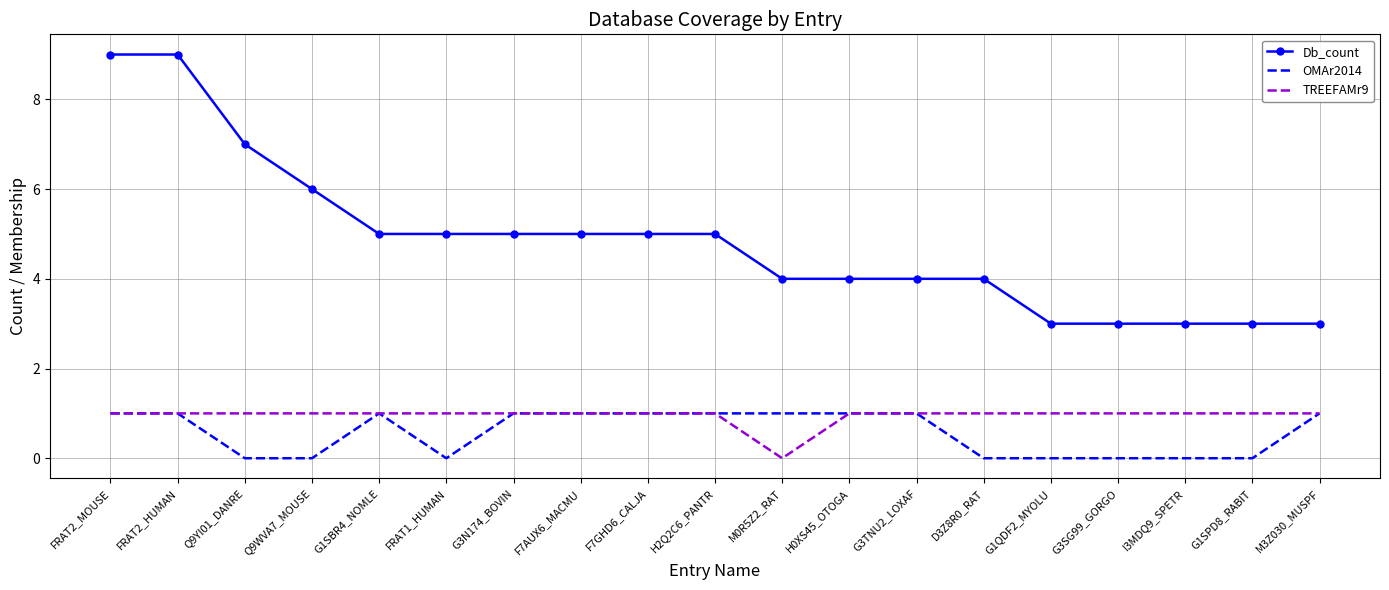

Which series has the largest total across all categories?

Db_count